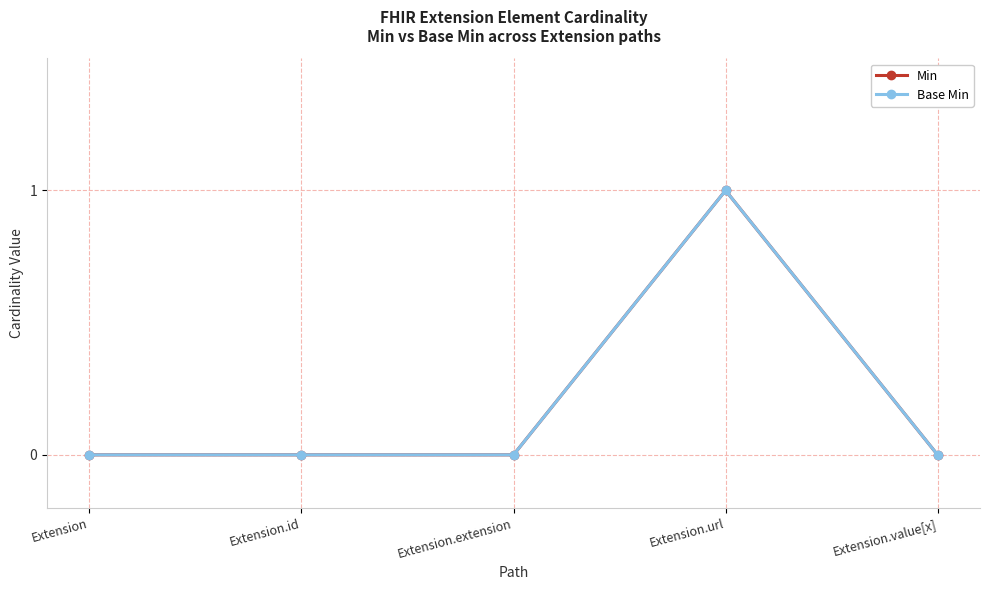

Is this an area chart (filled region under the line)?

No